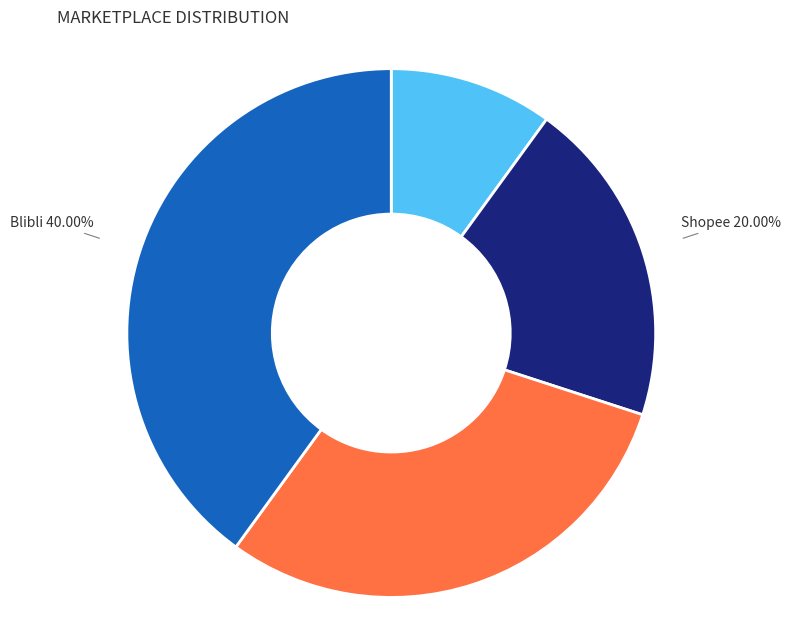

Does any single category account for the majority?

No